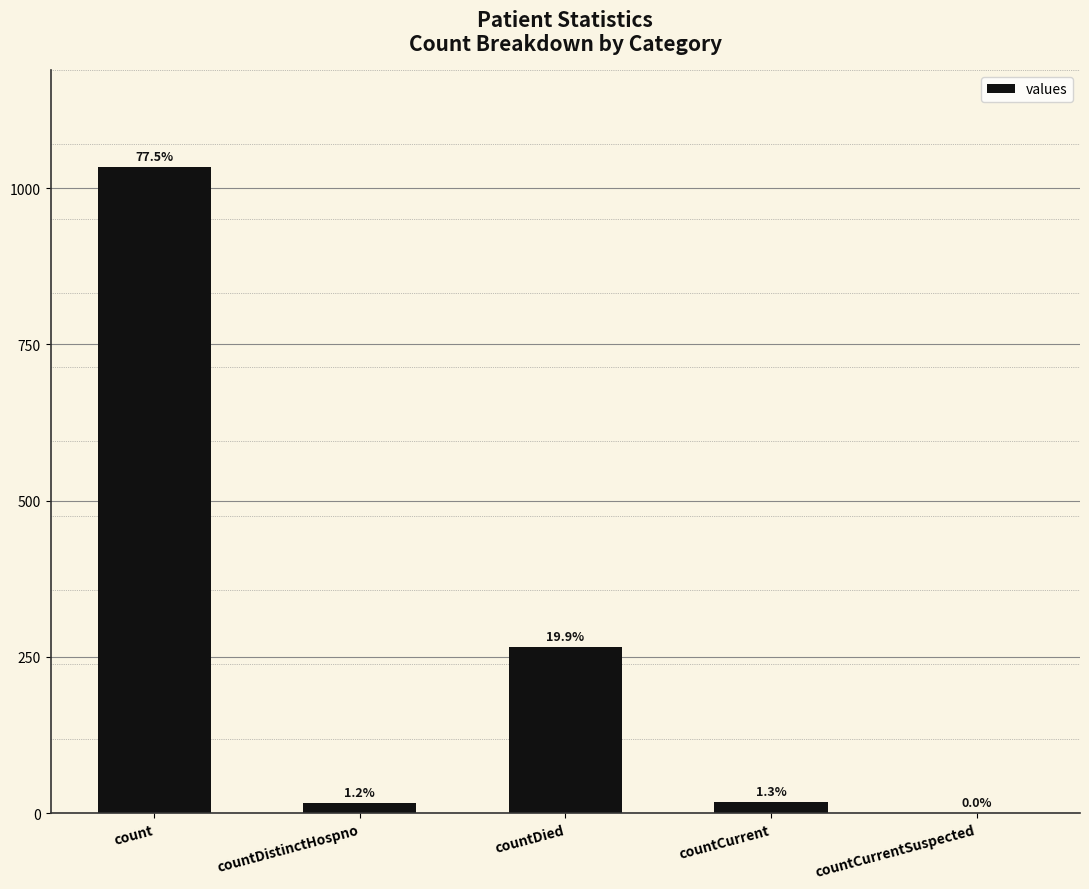

What is the ratio of the value at countCurrent to the value at countDistinctHospno?

1.1